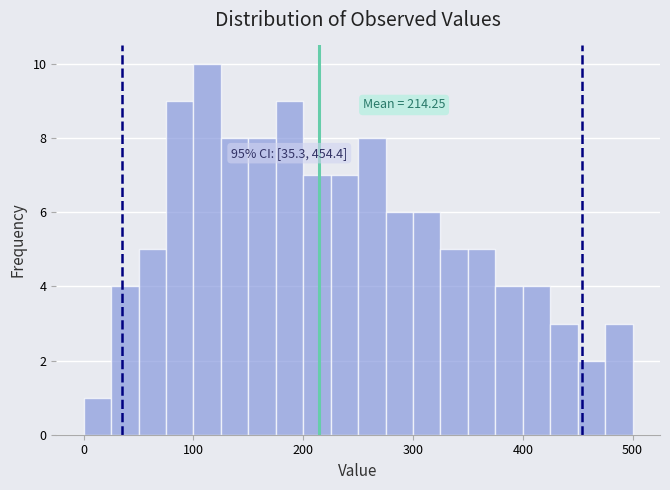

Read against the x-axis, roughly where is the centre of the tallest bar?

110